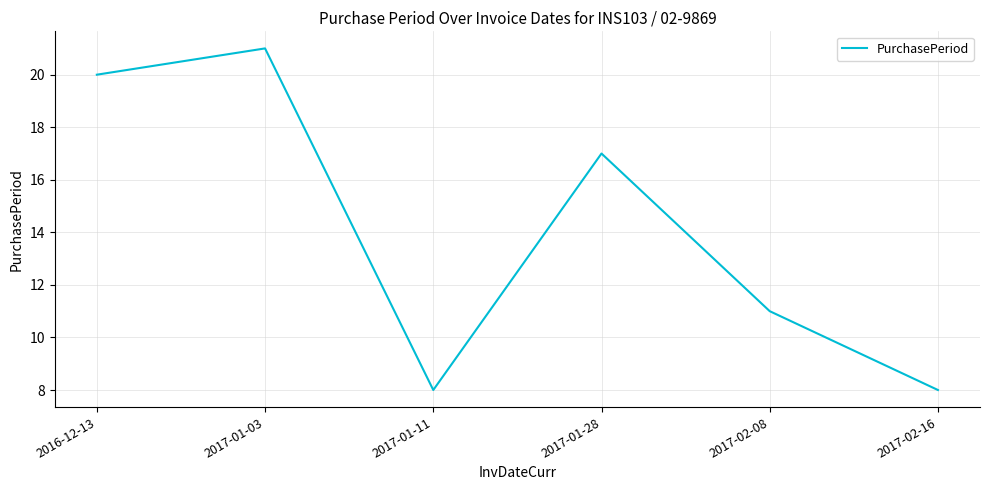

Reading left to right, list all the values displayed in this chart.

2016-12-13=20	2017-01-03=21	2017-01-11=8	2017-01-28=17	2017-02-08=11	2017-02-16=8